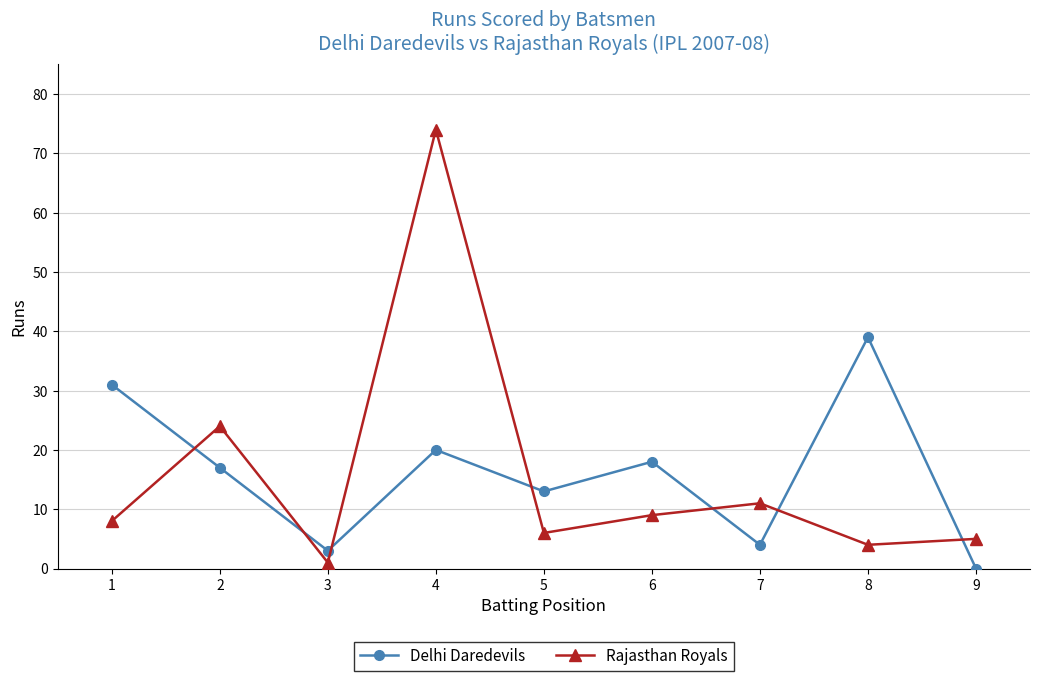

Is it true that Delhi Daredevils equals 13 at 5?

True